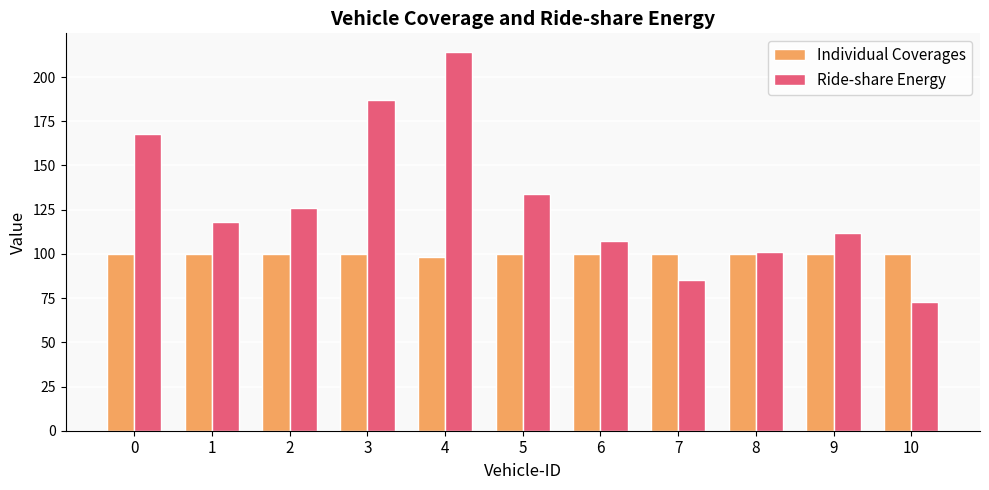

Which series has the largest range (max minus min)?

Ride-share Energy